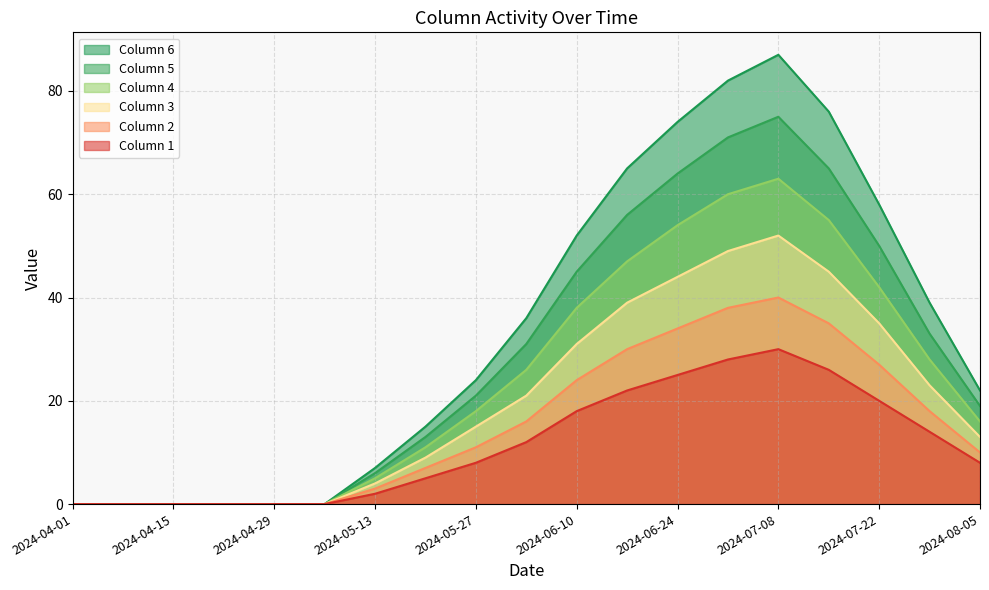

At which category is the sum across all series the highest?

2024-07-08